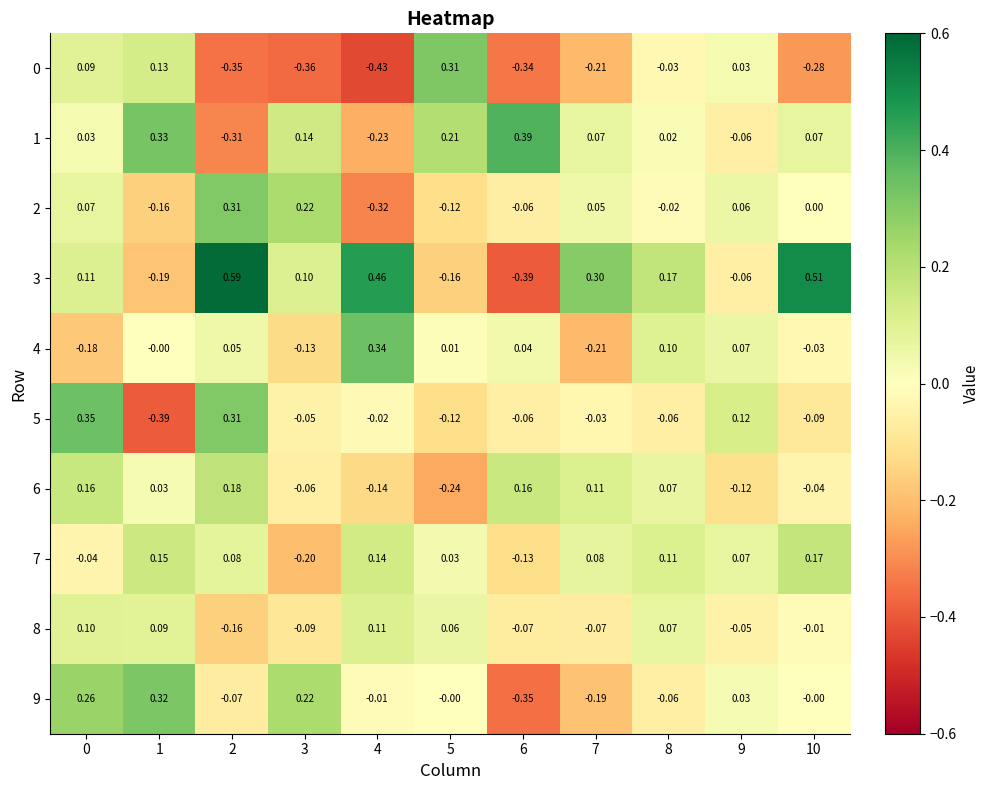

How many series are shown in this chart?

10